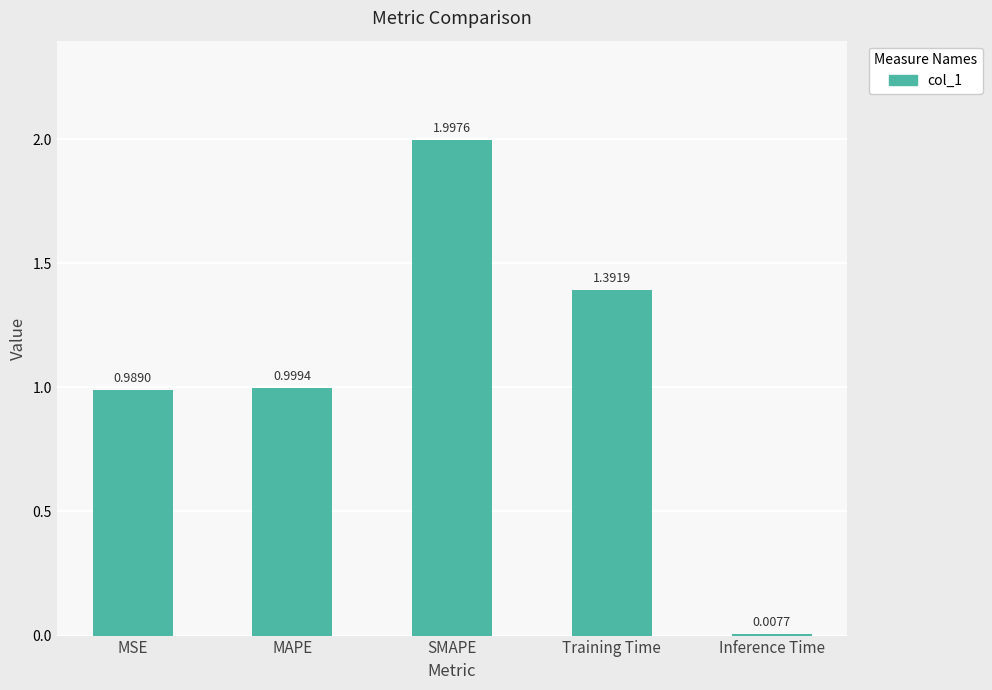

At which label is the value closest to 1?

MAPE